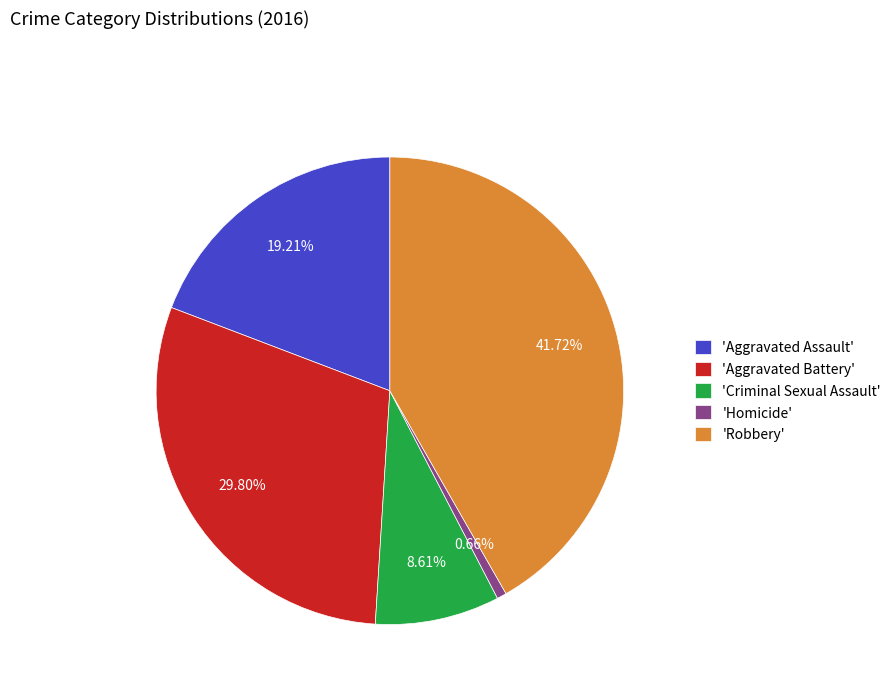

What is the ratio of the value at 'Robbery' to the value at 'Aggravated Battery'?

1.4